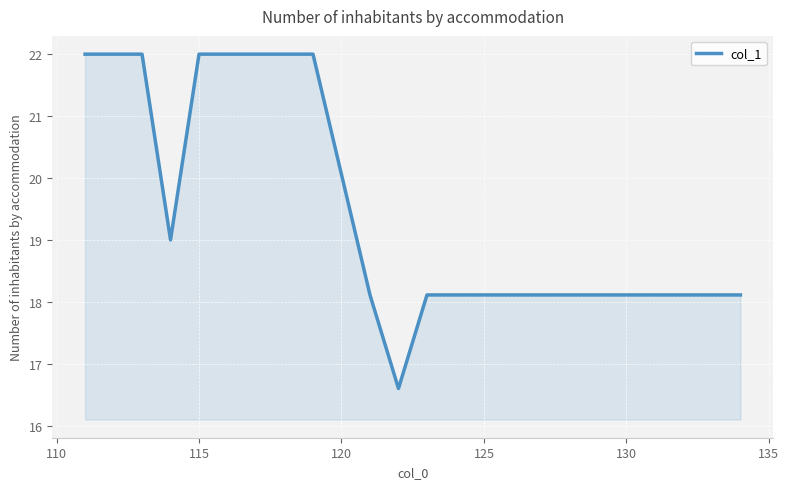

Does the chart display data point markers on the line(s)?

No